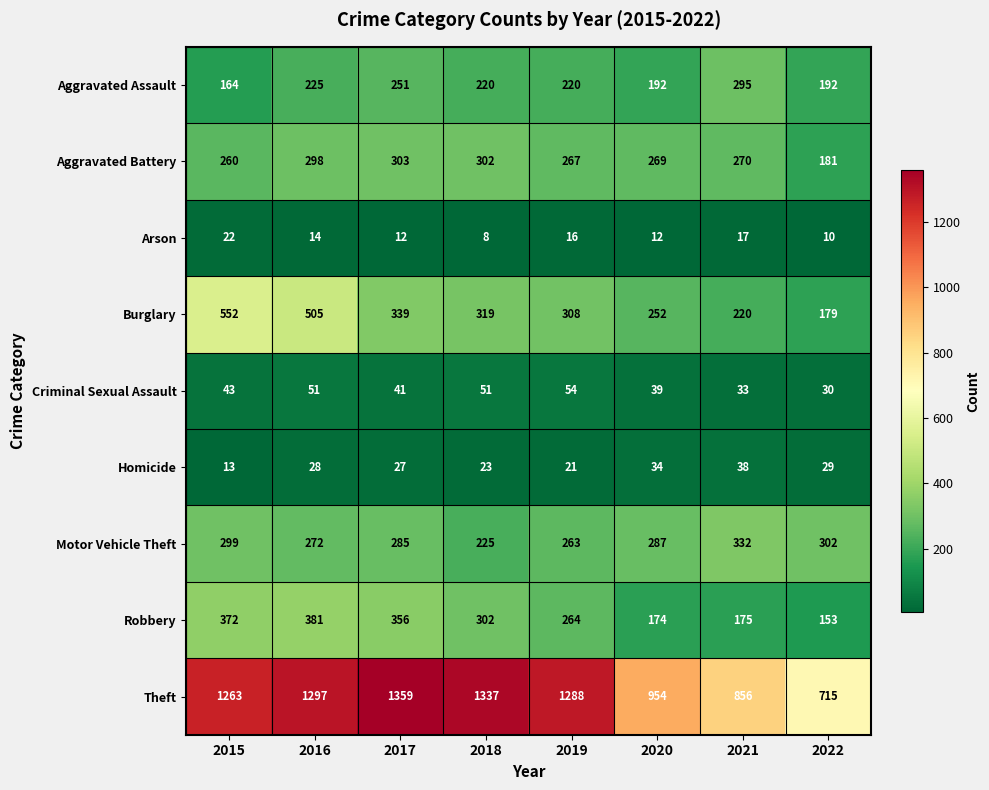

The value of Burglary at 2018 is 319. True or false?

True